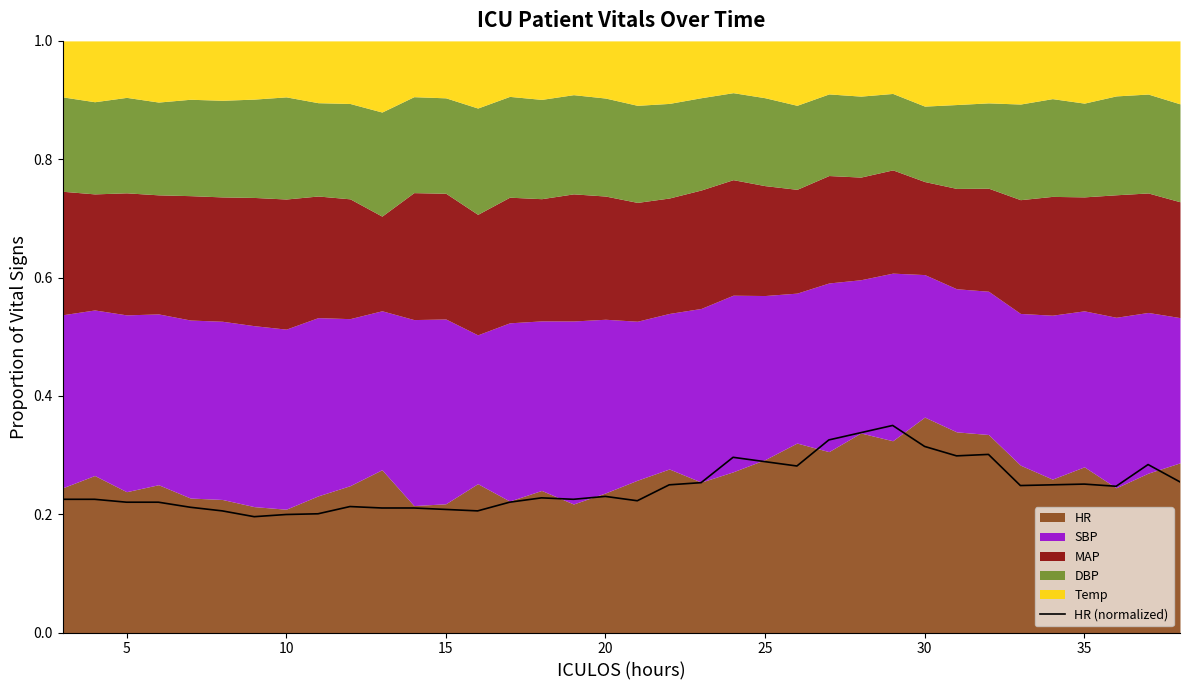

Is it true that the value at 30 is 0.3?

True